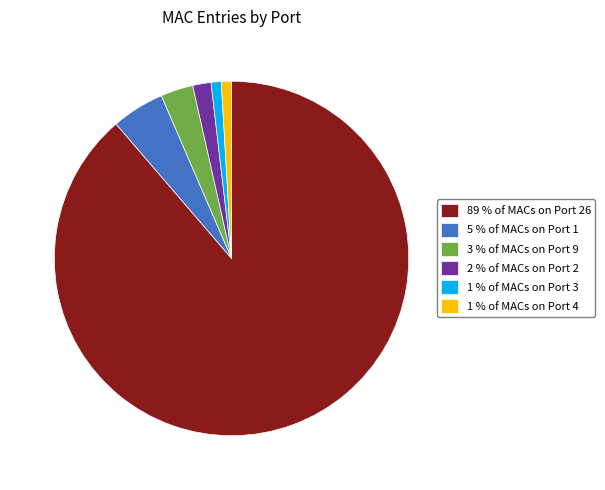

Between 1 % of MACs on Port 3 and 89 % of MACs on Port 26, which is larger?

89 % of MACs on Port 26